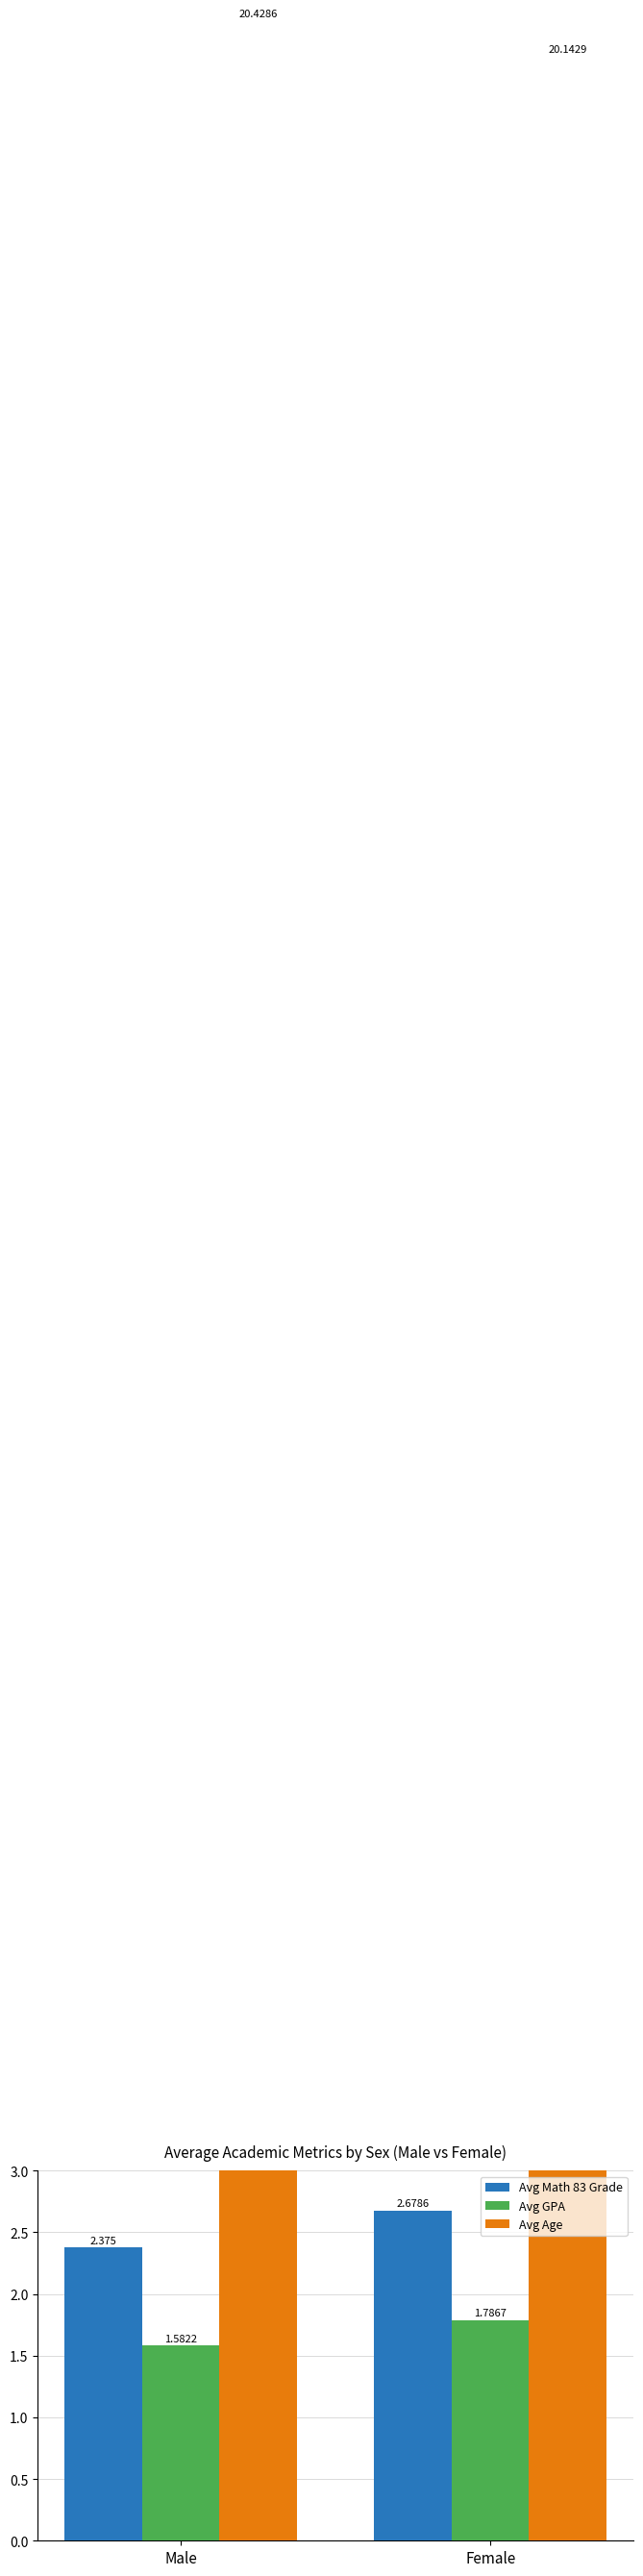

The Avg GPA series shows 1.0 at Male. True or false?

False